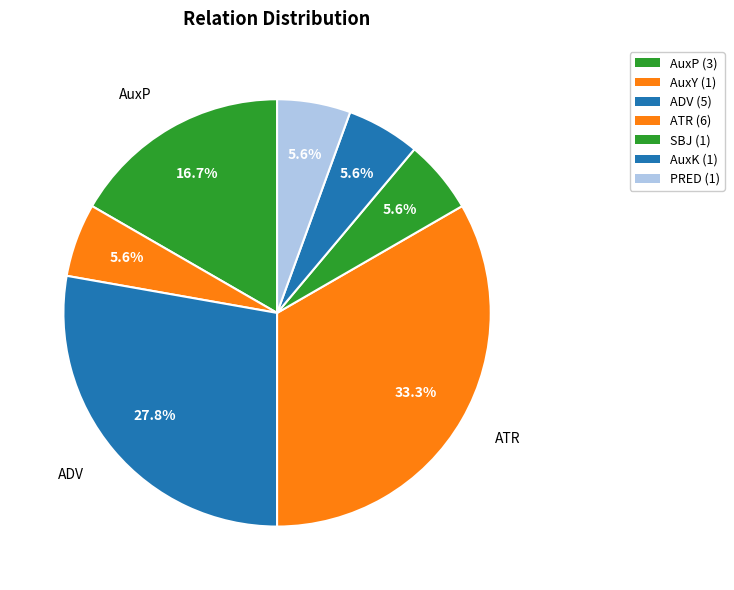

How many slices are in this pie chart?

7